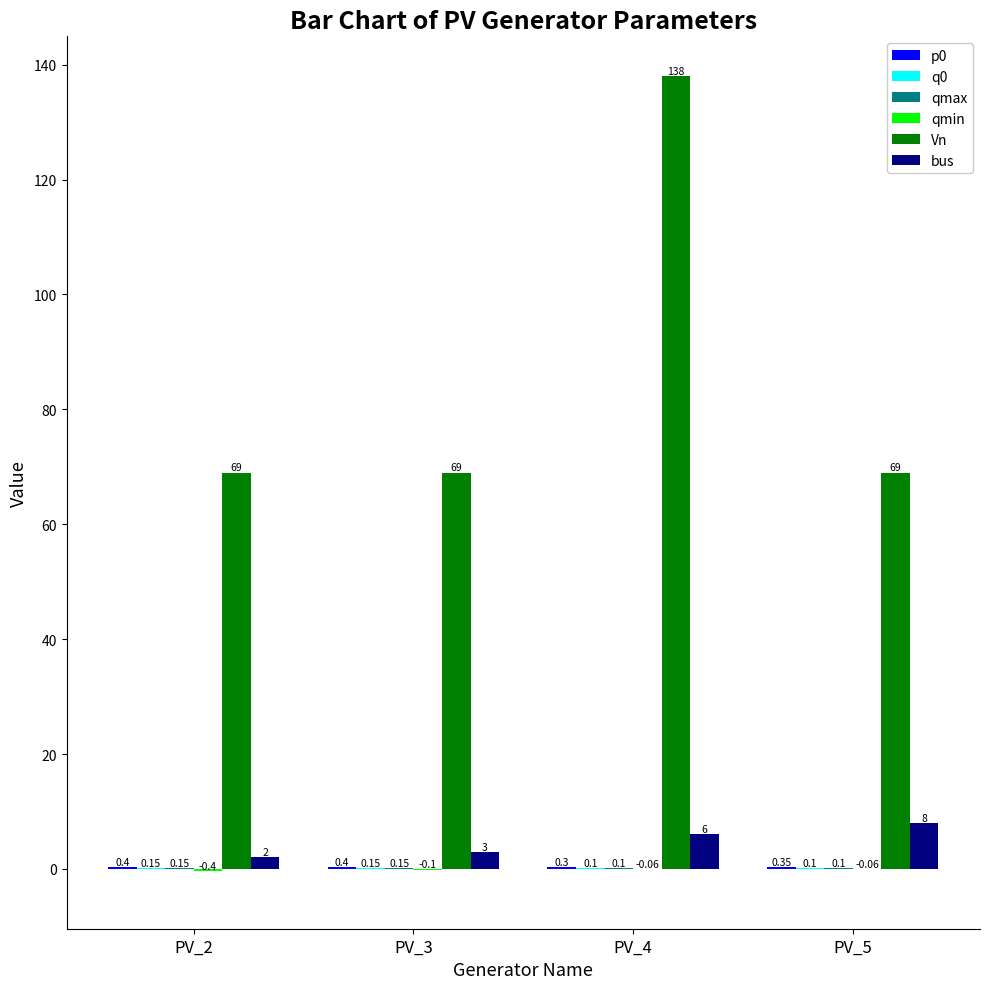

Which series has the largest total across all categories?

Vn